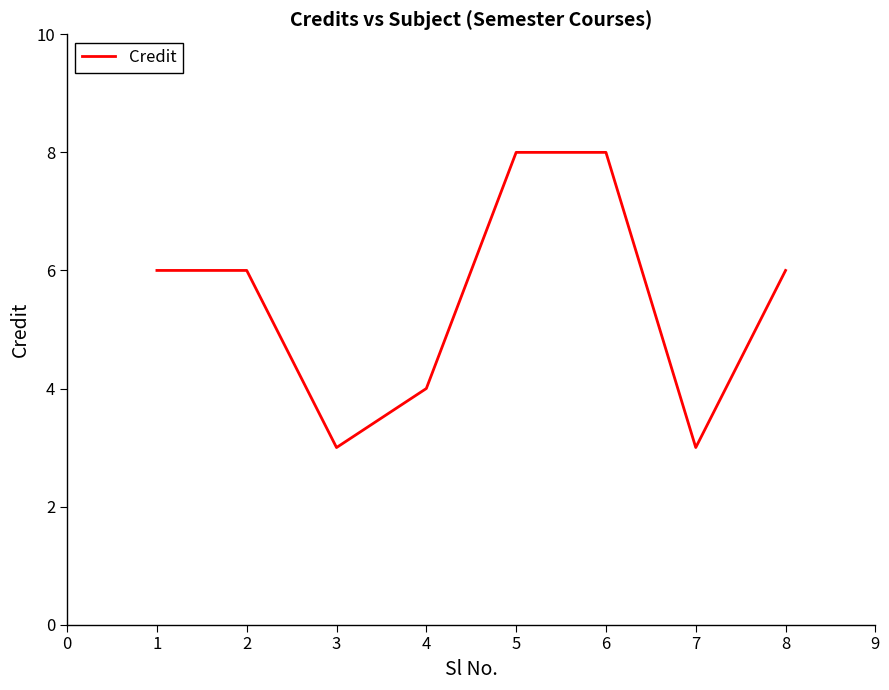

What is the minimum value shown in the chart?

3